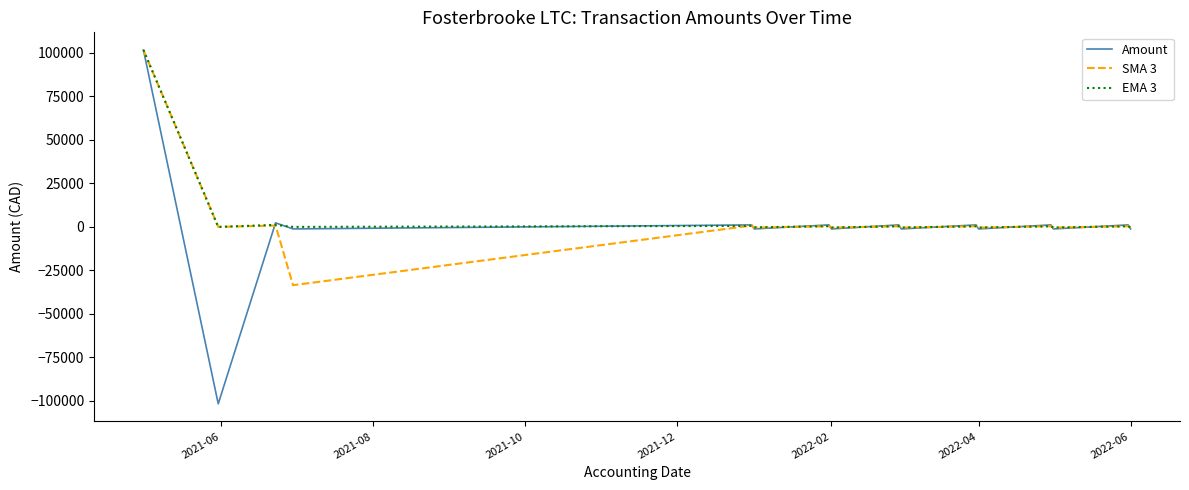

Which series has the widest spread of values?

Amount